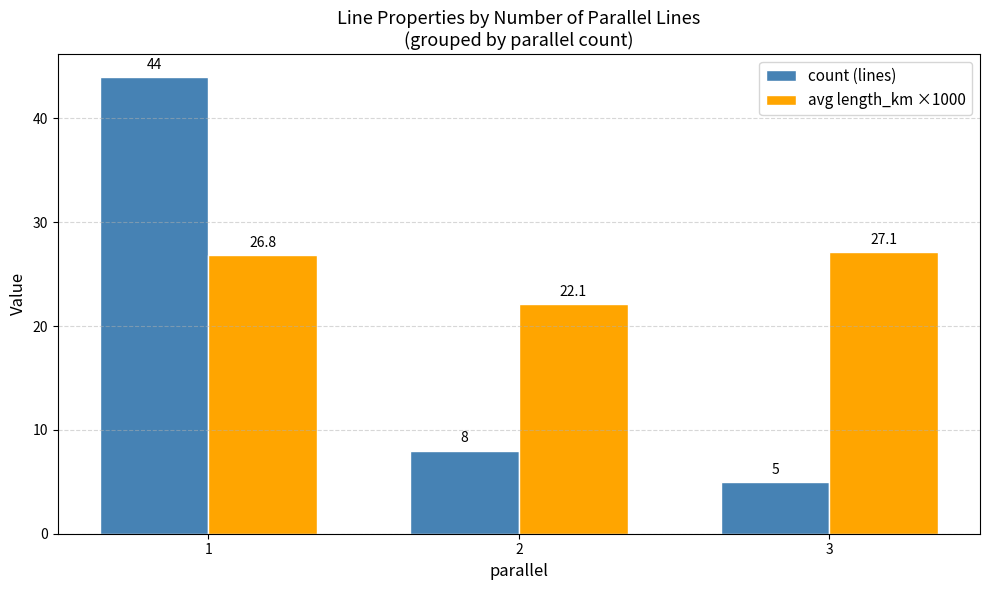

Which series has the largest total across all categories?

avg length_km ×1000